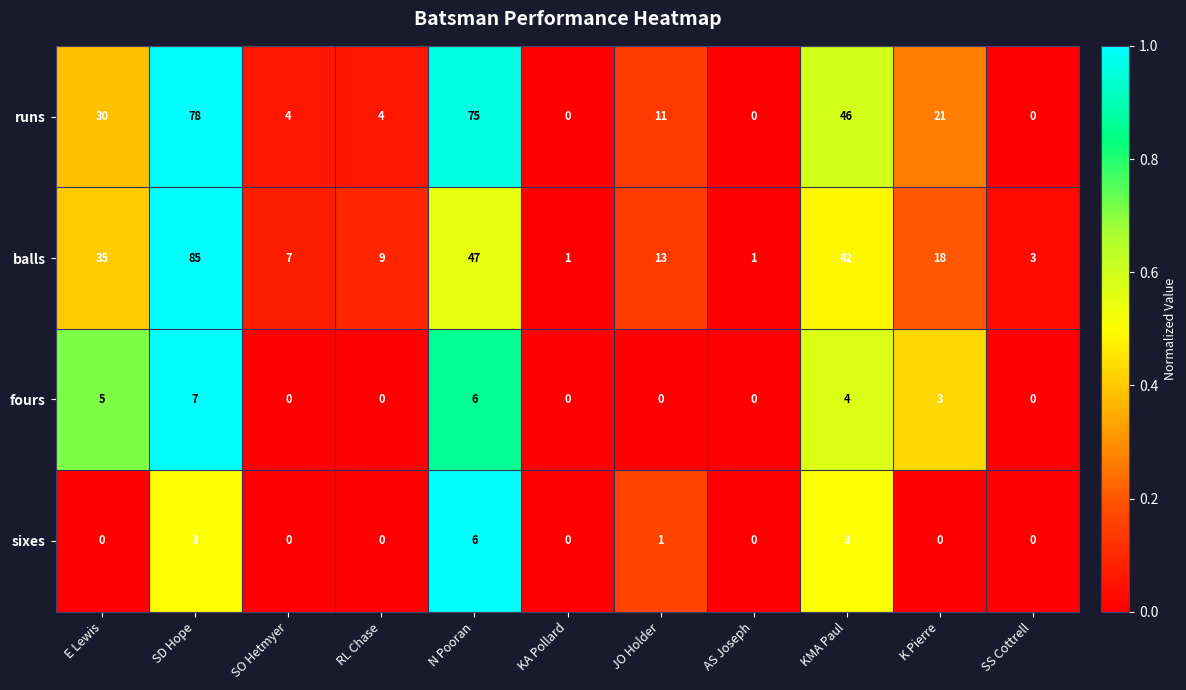

True or false: fours has a value of 12 at SD Hope.

False